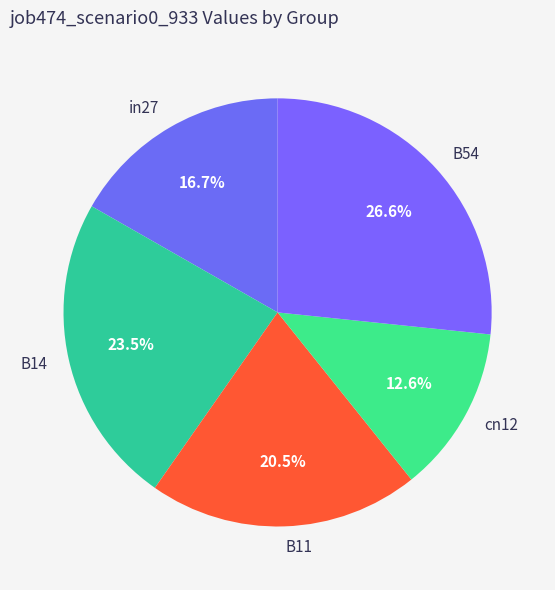

To the nearest percent, what is the difference between the B11 and B54 slice percentages?

6%